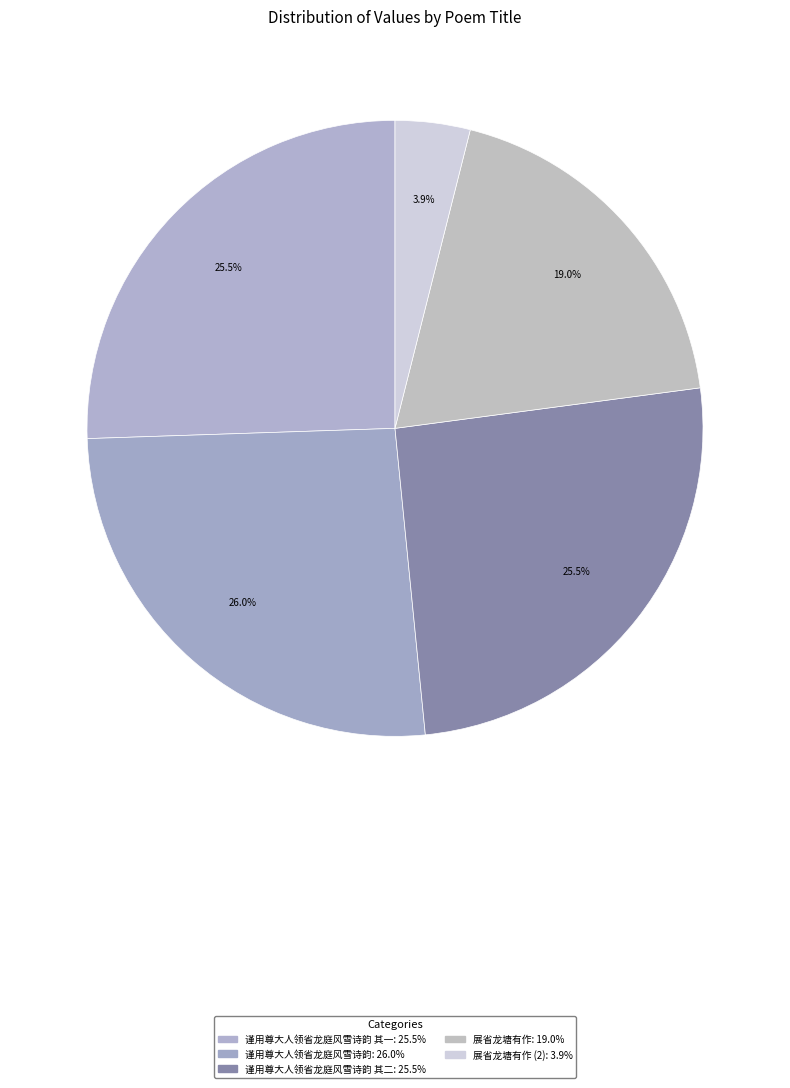

Count the number of slices in the pie.

5